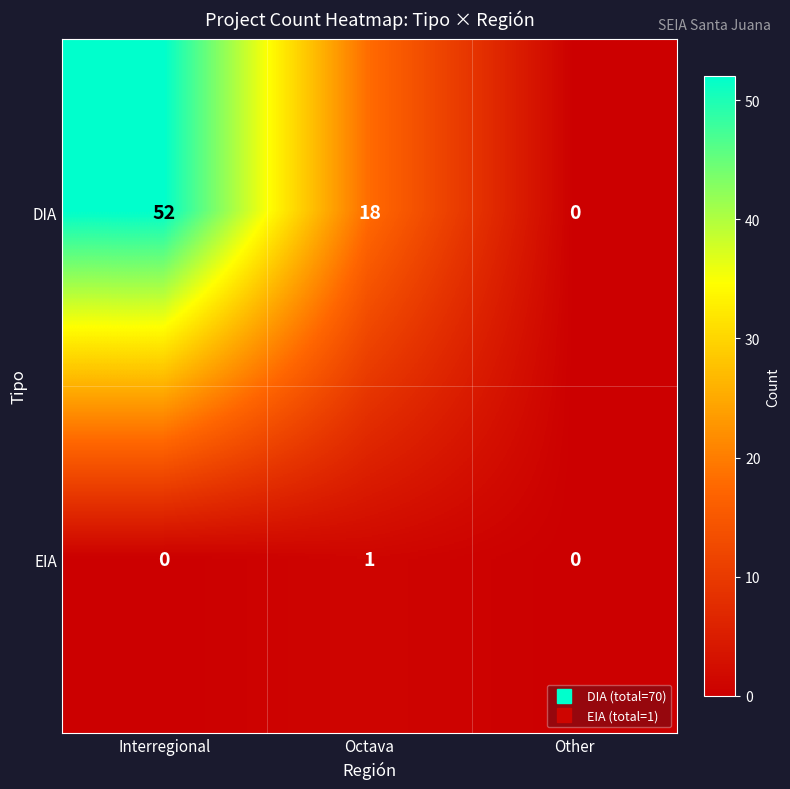

What is the approximate value of DIA at Interregional?

52